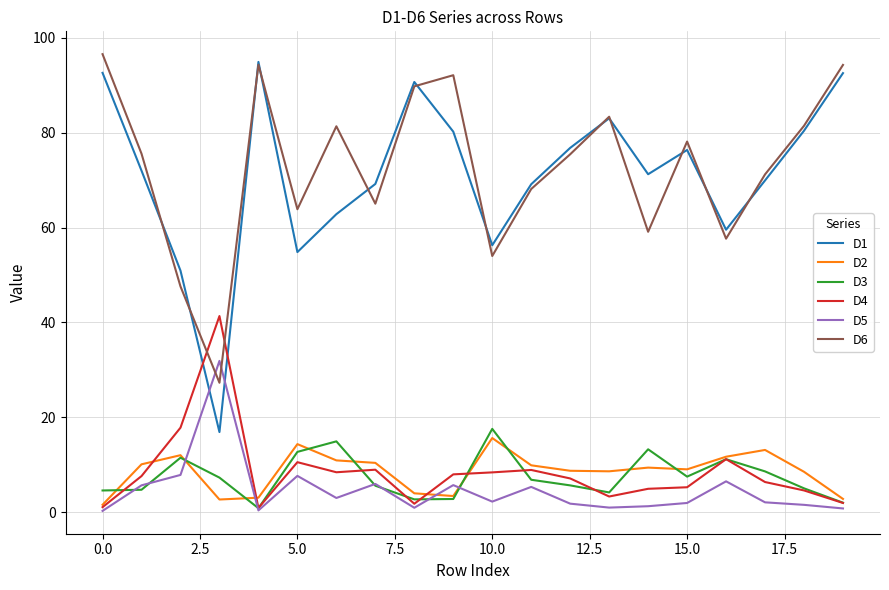

Which series has the widest spread of values?

D1